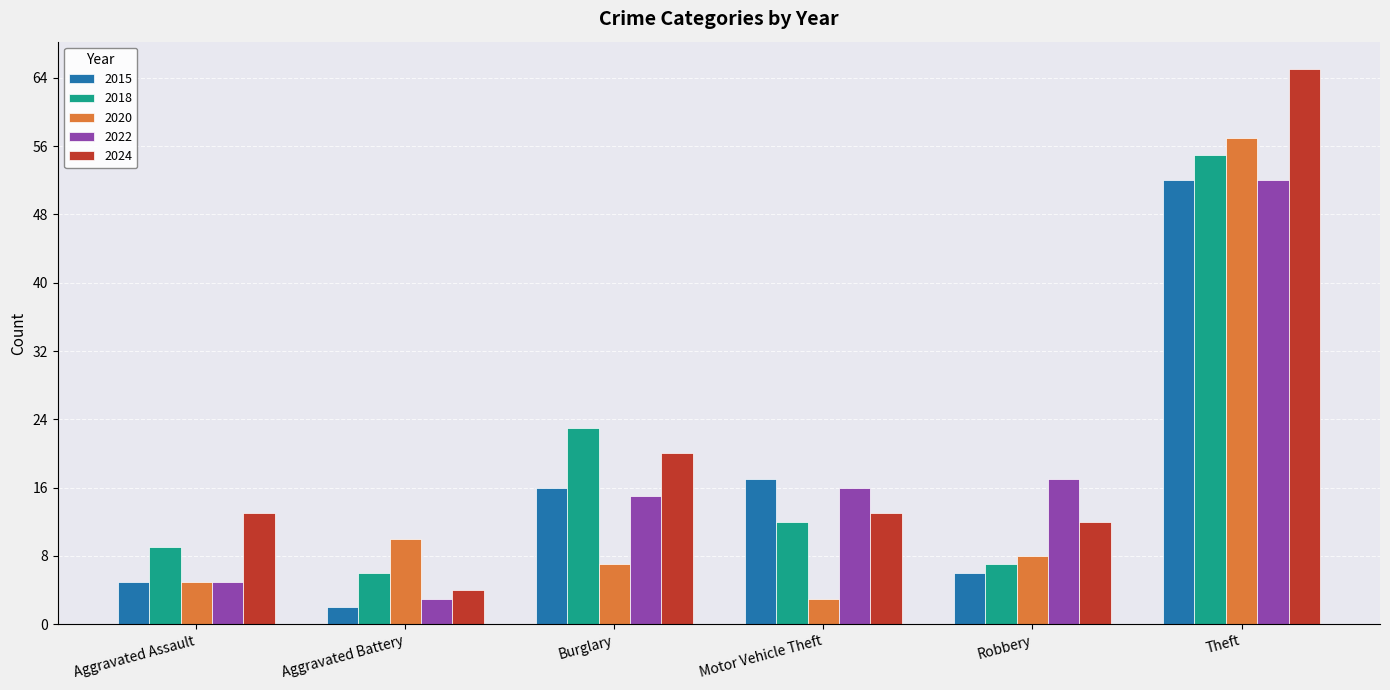

Count the number of data series in this chart.

5